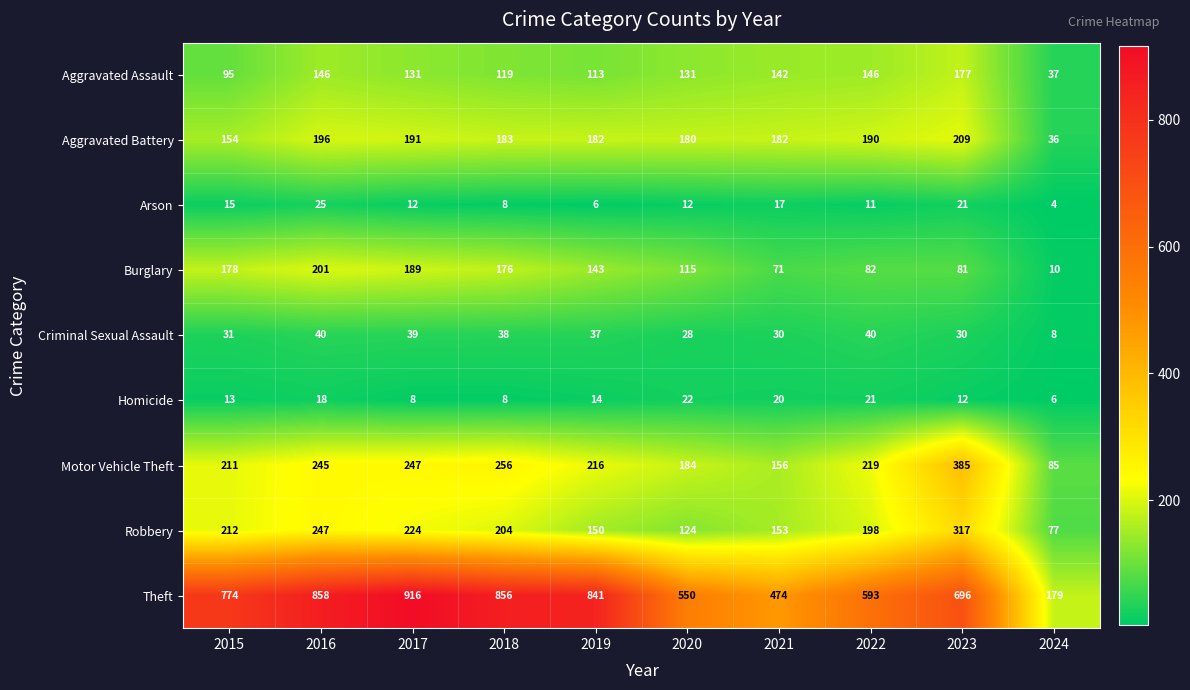

What is the spread (max minus min) of values at 2021?

457